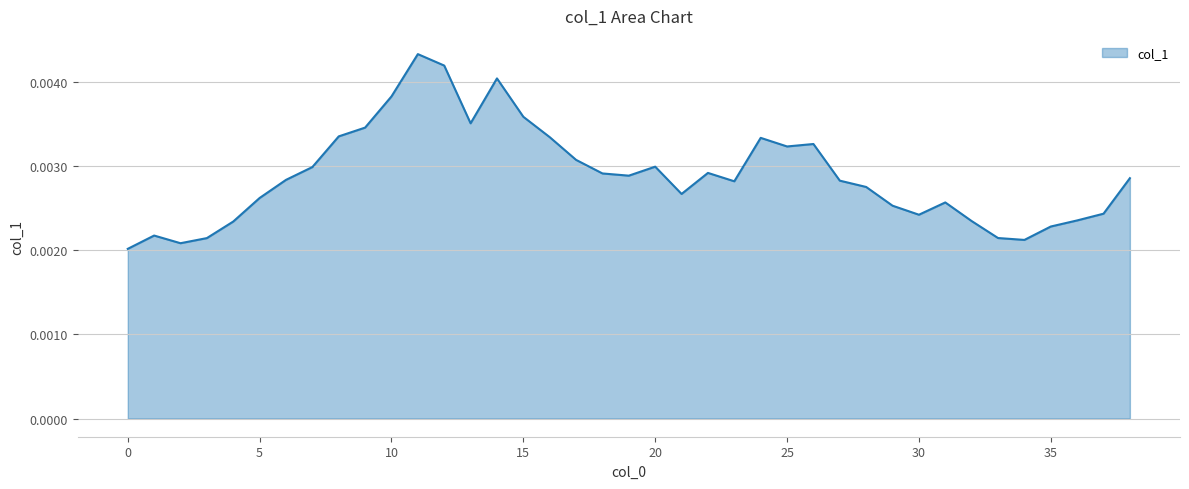

Count the values in the range 0 to 1.

39